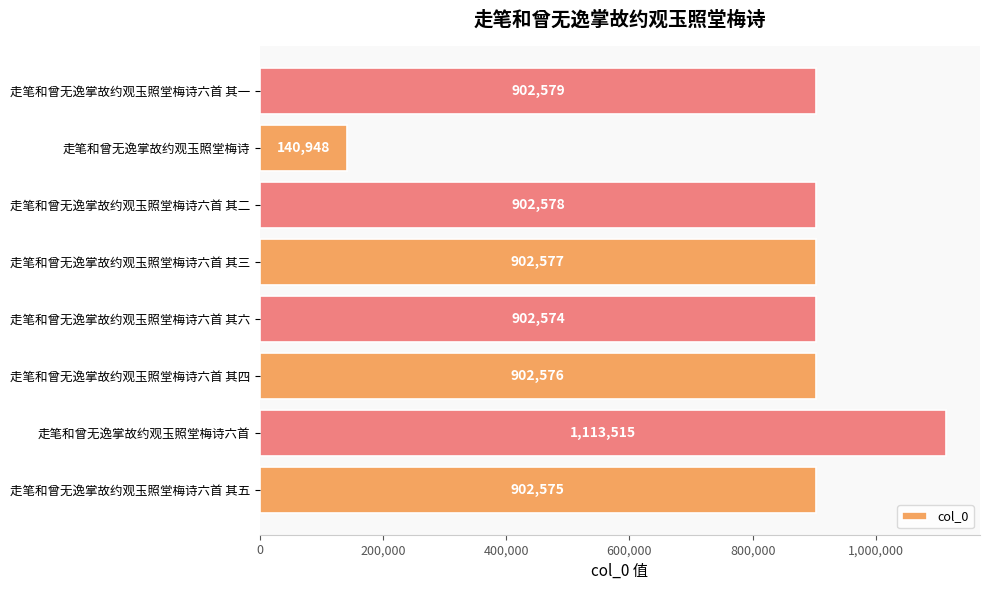

Which label corresponds to the largest value in the chart?

走笔和曾无逸掌故约观玉照堂梅诗六首